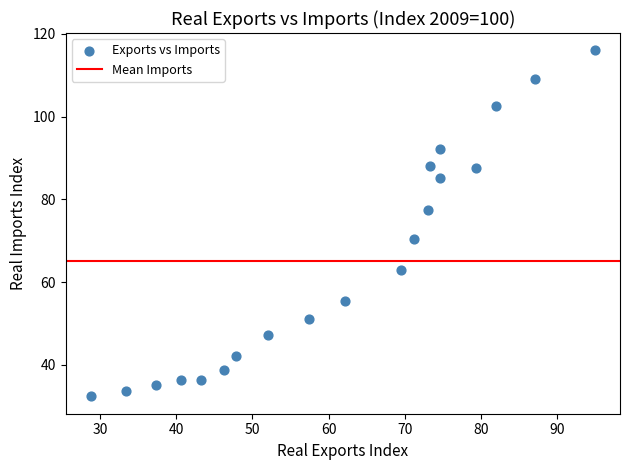

What is the range of X values (max minus min)?

66.1